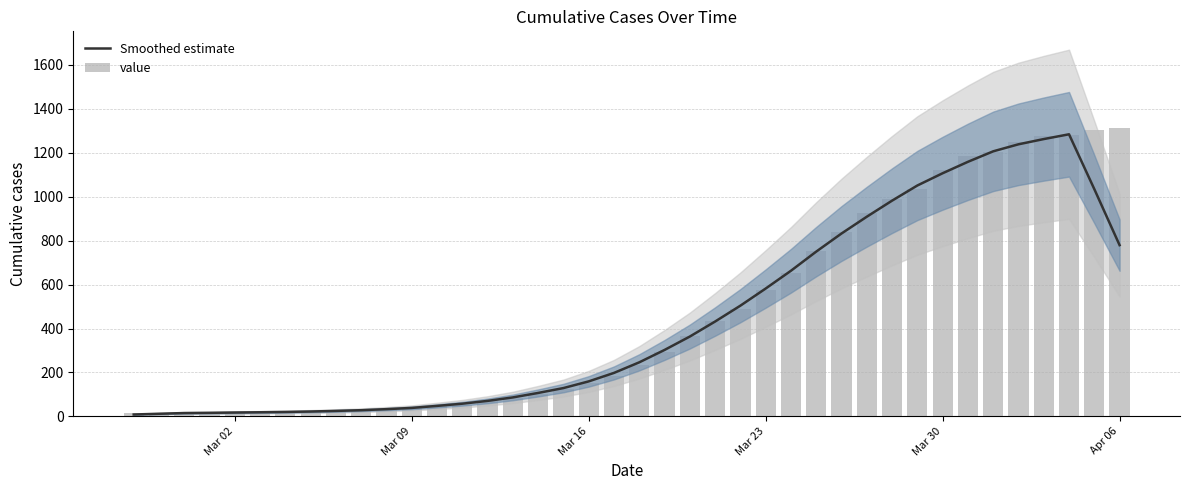

What is the sum of all Smoothed estimate values?

17798.2